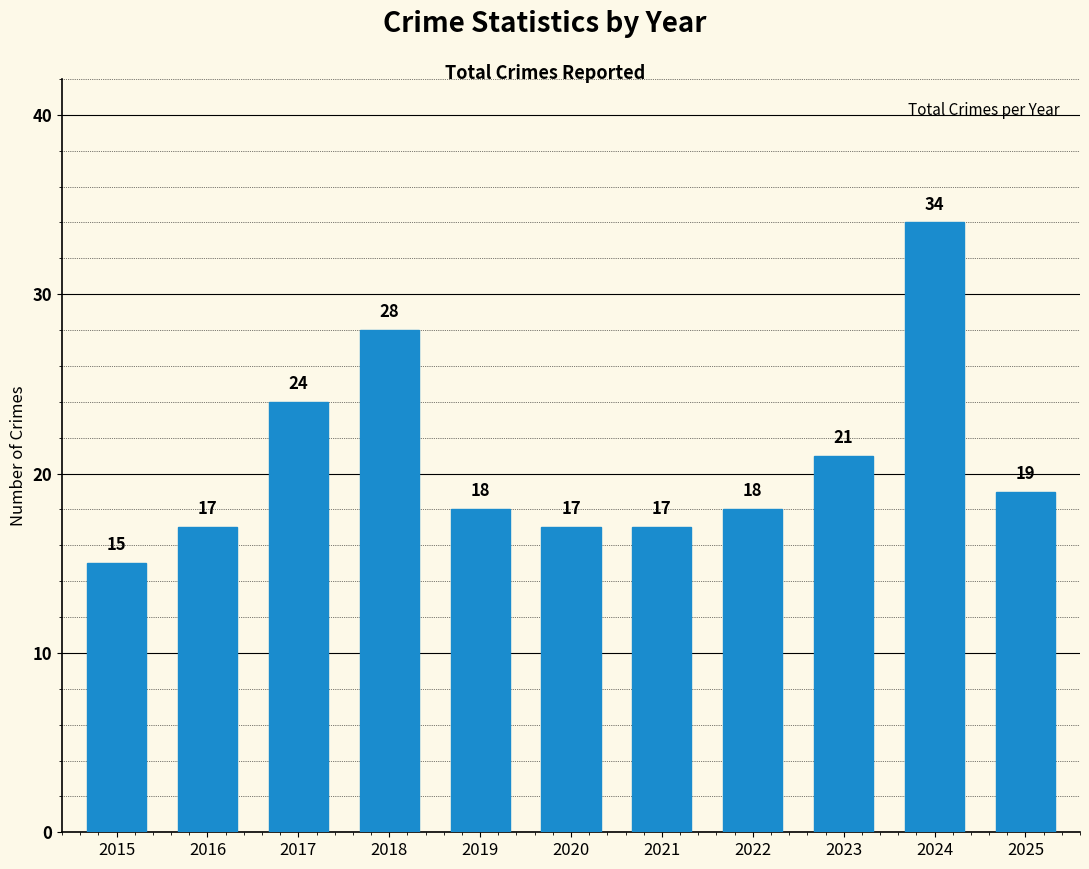

What is the change in value from 2018 to 2025?

-9